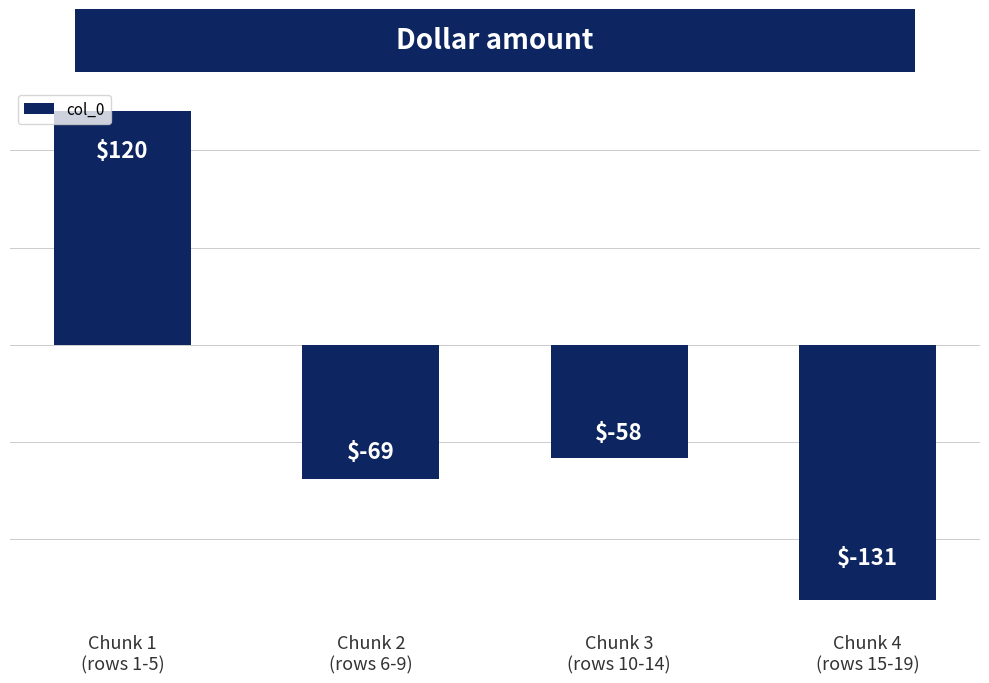

How many series are shown in this chart?

1